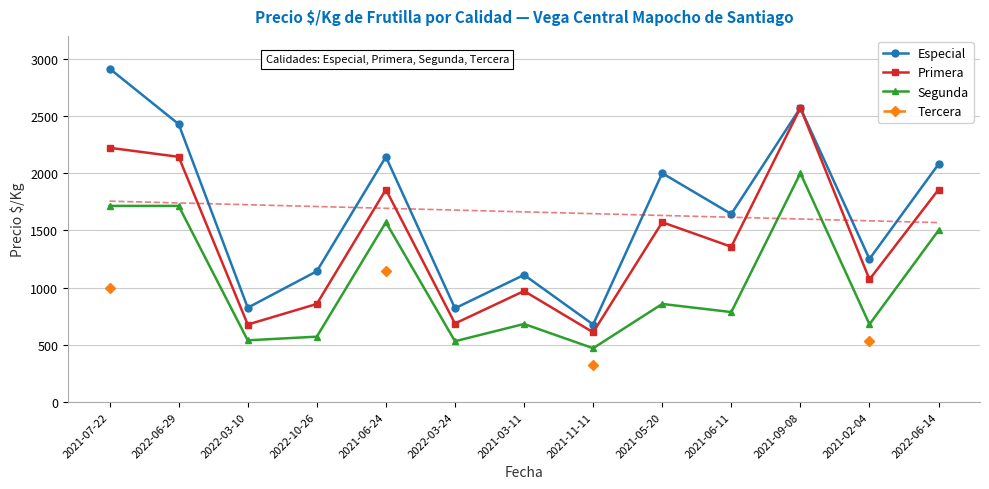

At how many categories does at least one series exceed 2590?

1